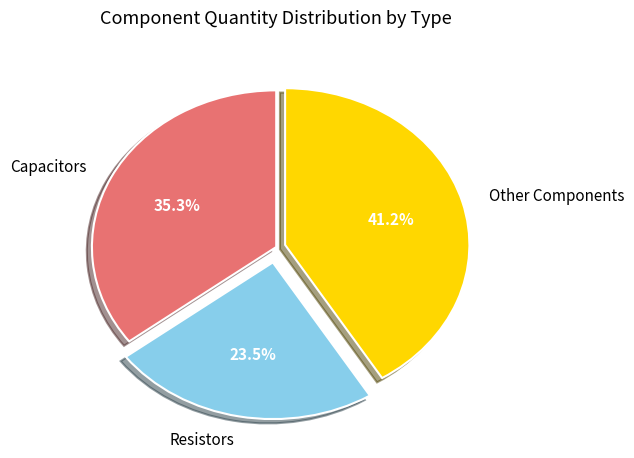

Combined, do Resistors and Capacitors account for over 50%?

Yes